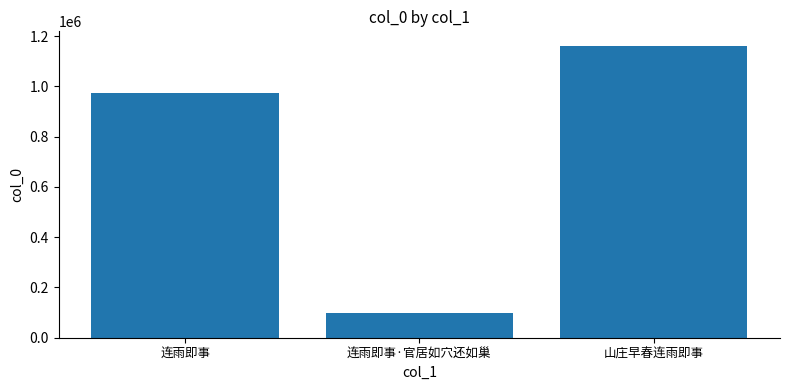

The value at 山庄早春连雨即事 is 1720149. True or false?

False